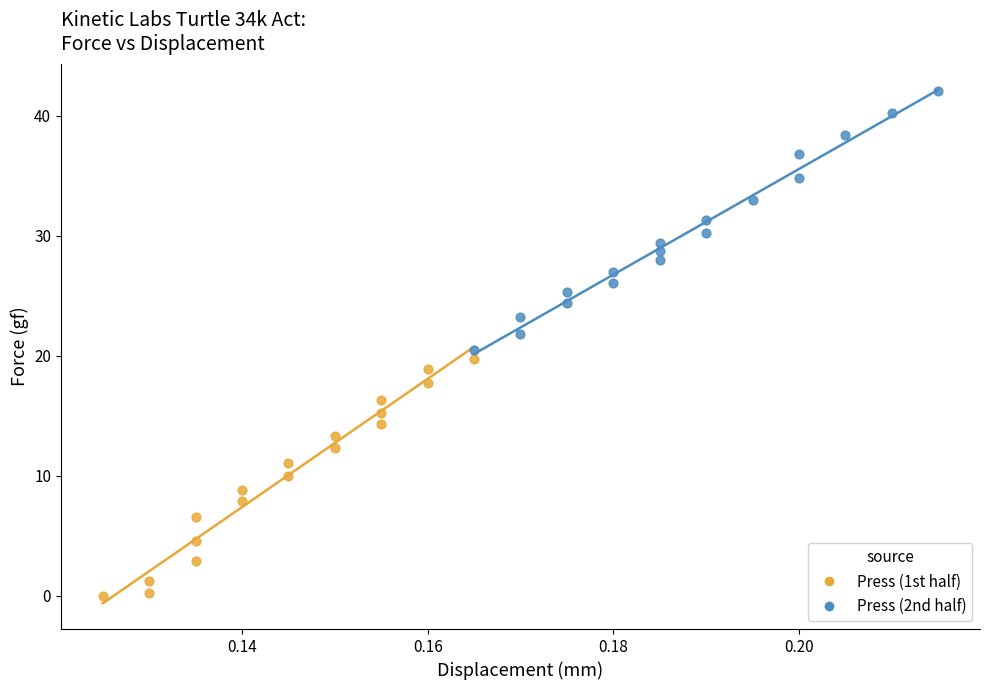

Which series has the largest Y range (max minus min)?

Press (2nd half)